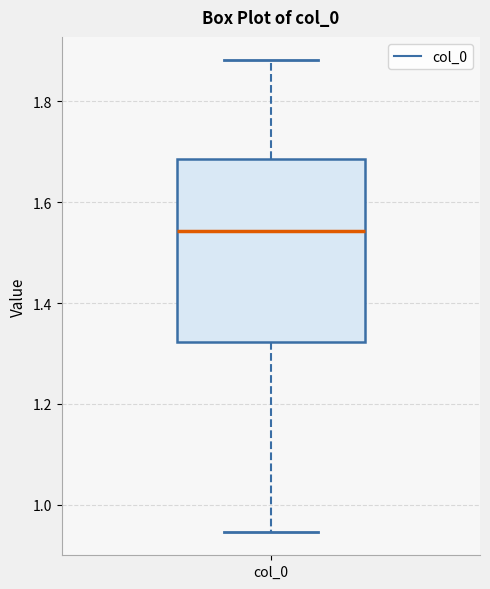

Transcribe this box plot: give where the median line is, the range the box spans, and where the two whiskers end, as read against the y-axis. The values are not printed on the chart, so give them approximately, as read against the axis.

median 1.54, box 1.32 to 1.68, whiskers 0.94 to 1.88